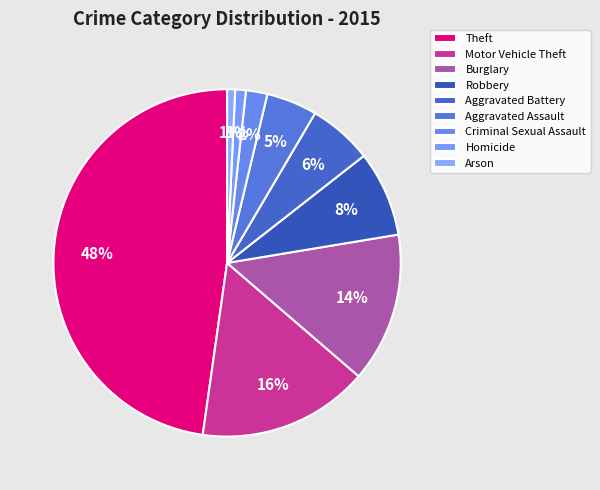

How many segments does this pie chart have?

9